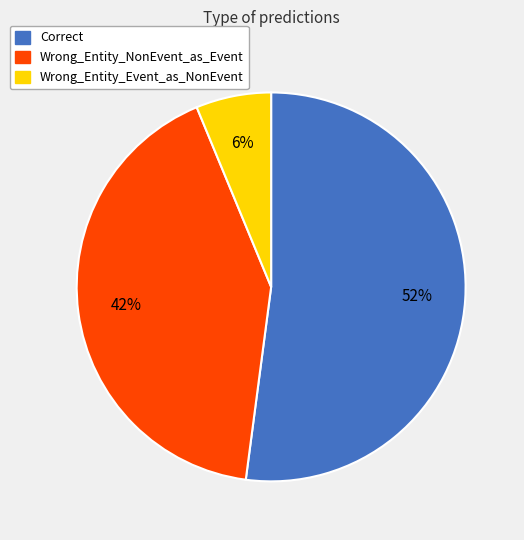

Combined, do Correct and Wrong_Entity_Event_as_NonEvent account for over 50%?

Yes